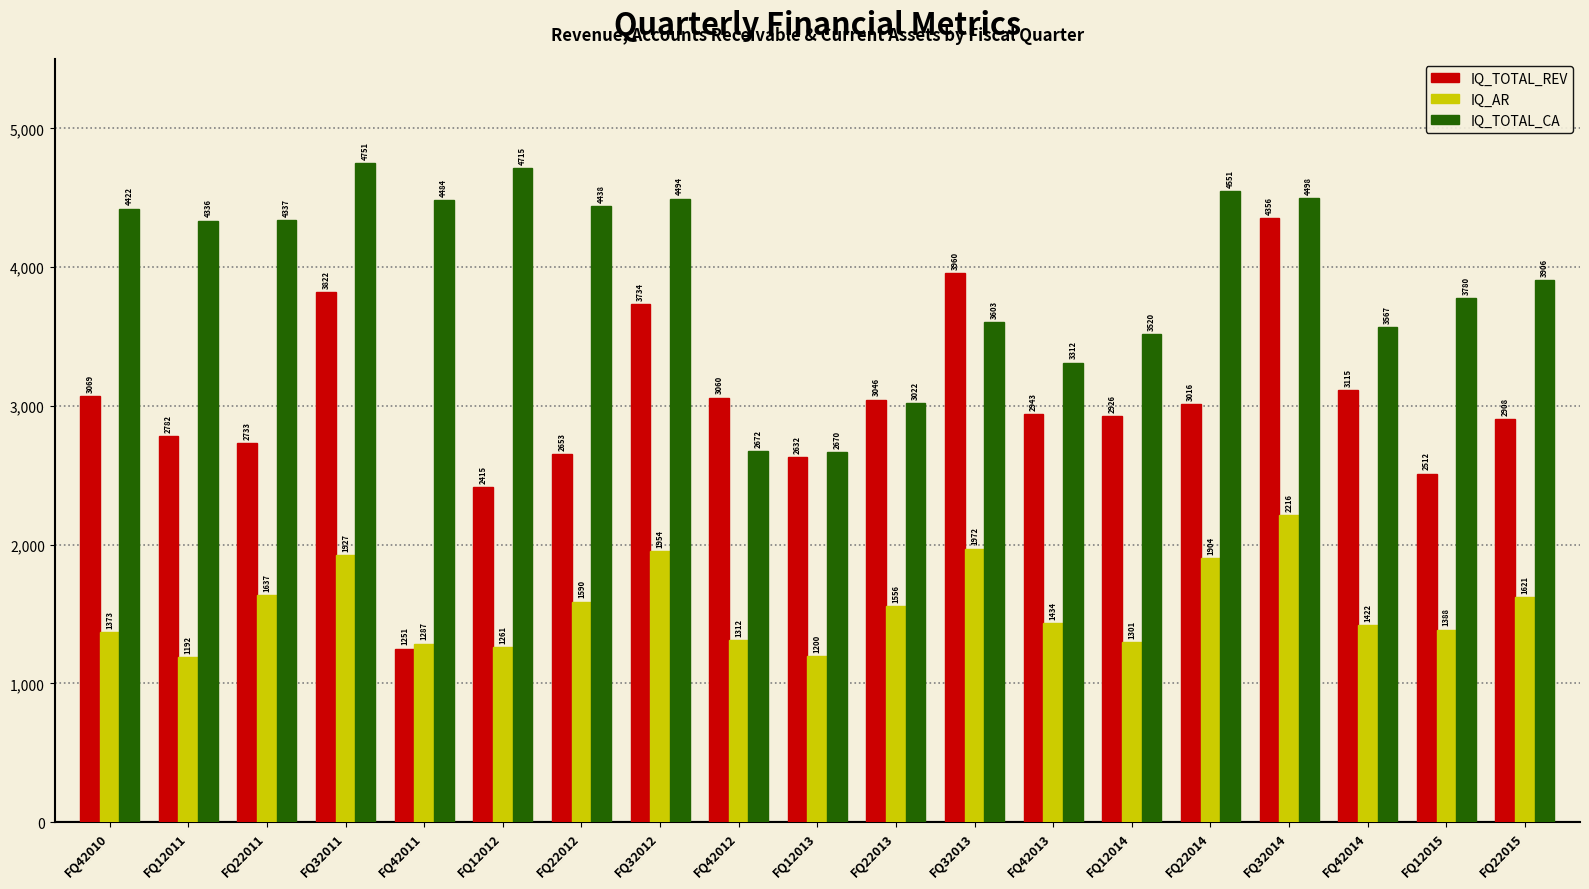

Where does the IQ_AR series first go above 1434?

FQ22011